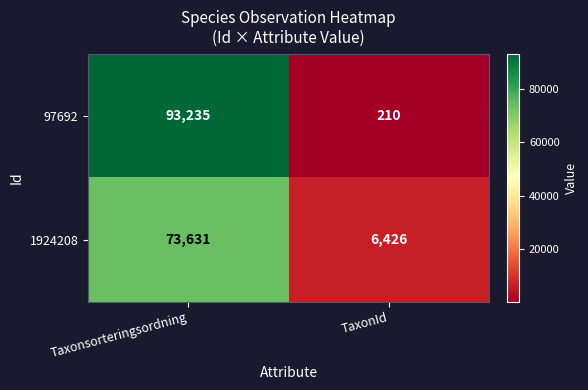

At which category is the sum across all series the highest?

Taxonsorteringsordning